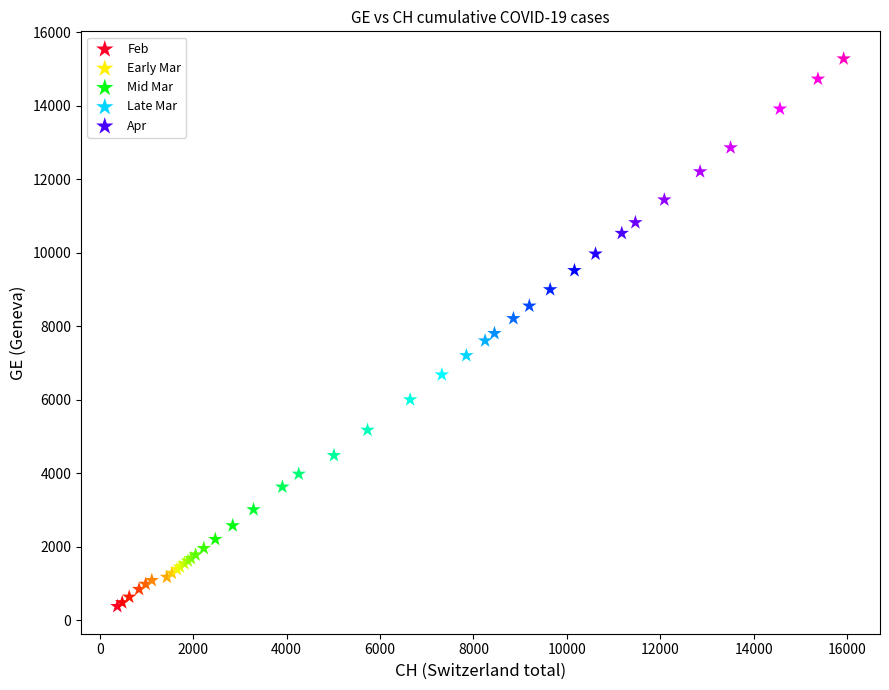

Which series reaches the maximum Y coordinate?

Apr